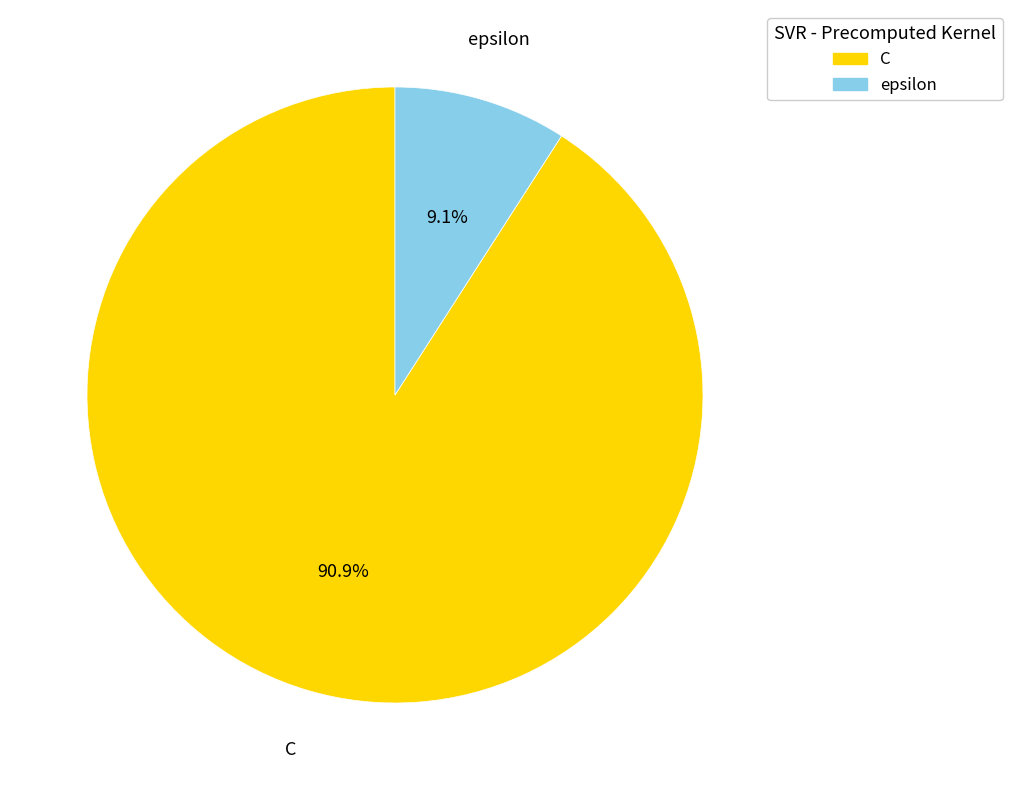

What is the majority slice?

C